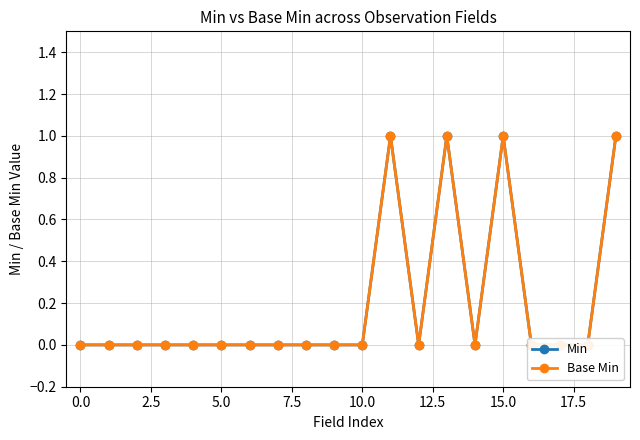

Where is the first local minimum for Min?

12